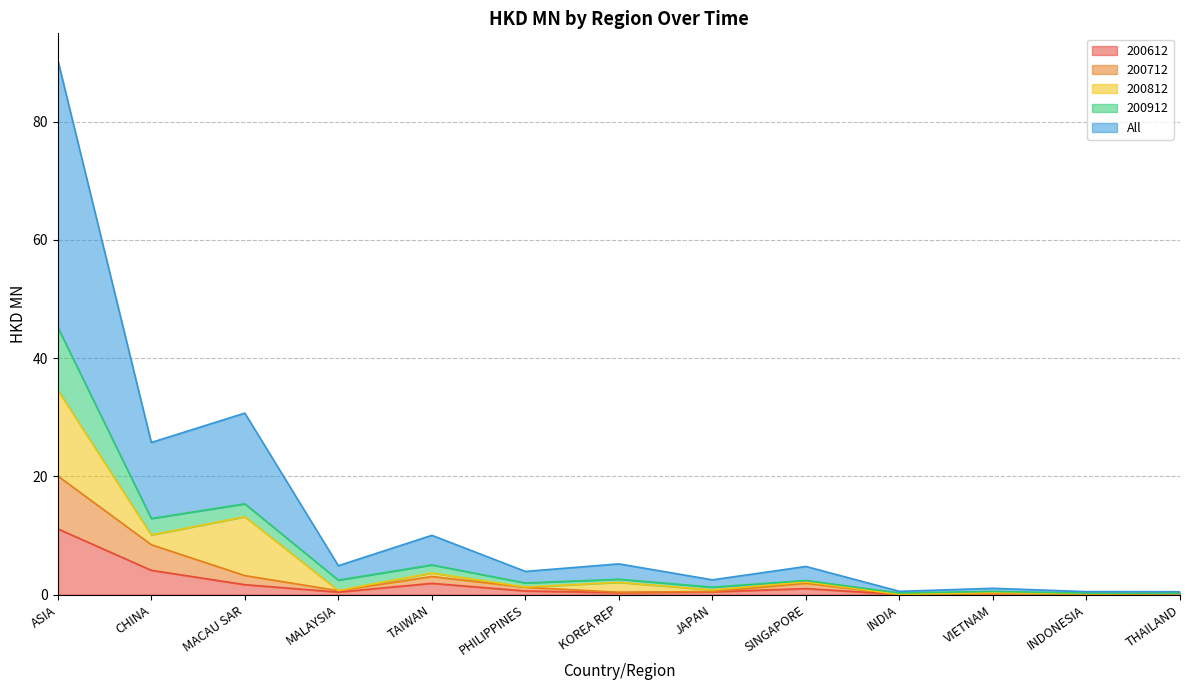

Which category has the lowest value in the All series?

THAILAND